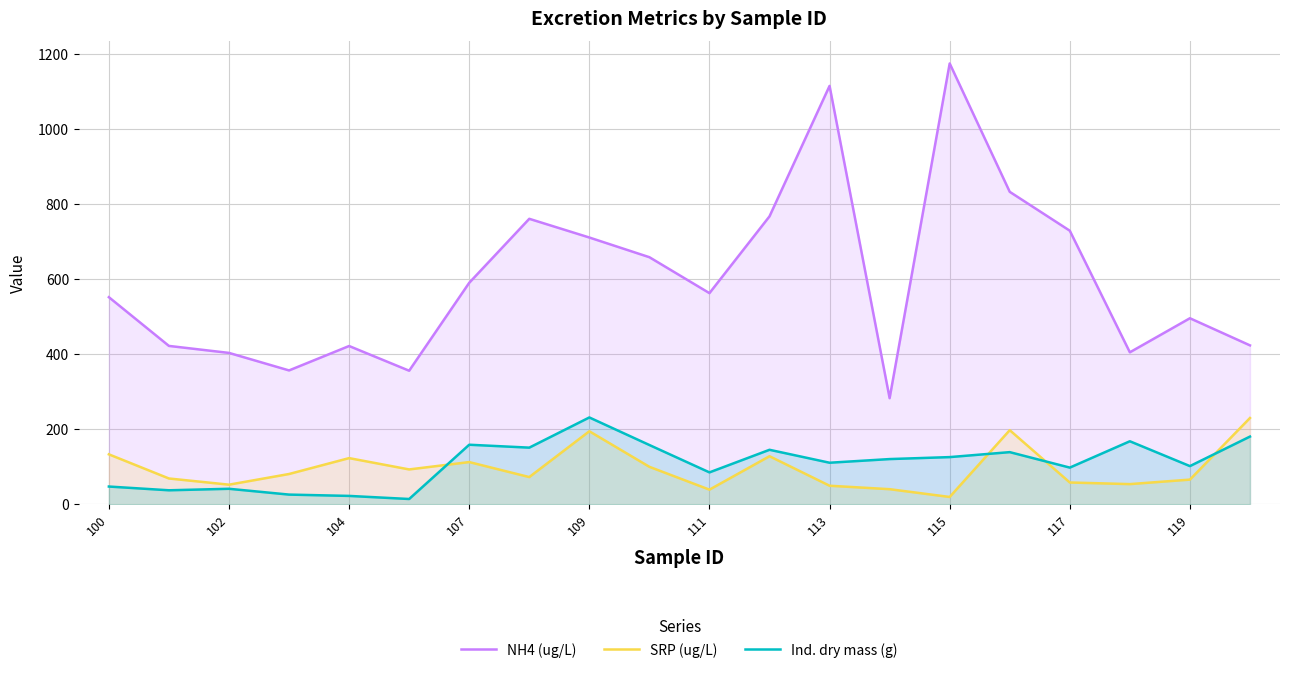

At which label does Ind. dry mass (g) first exceed 120?

107